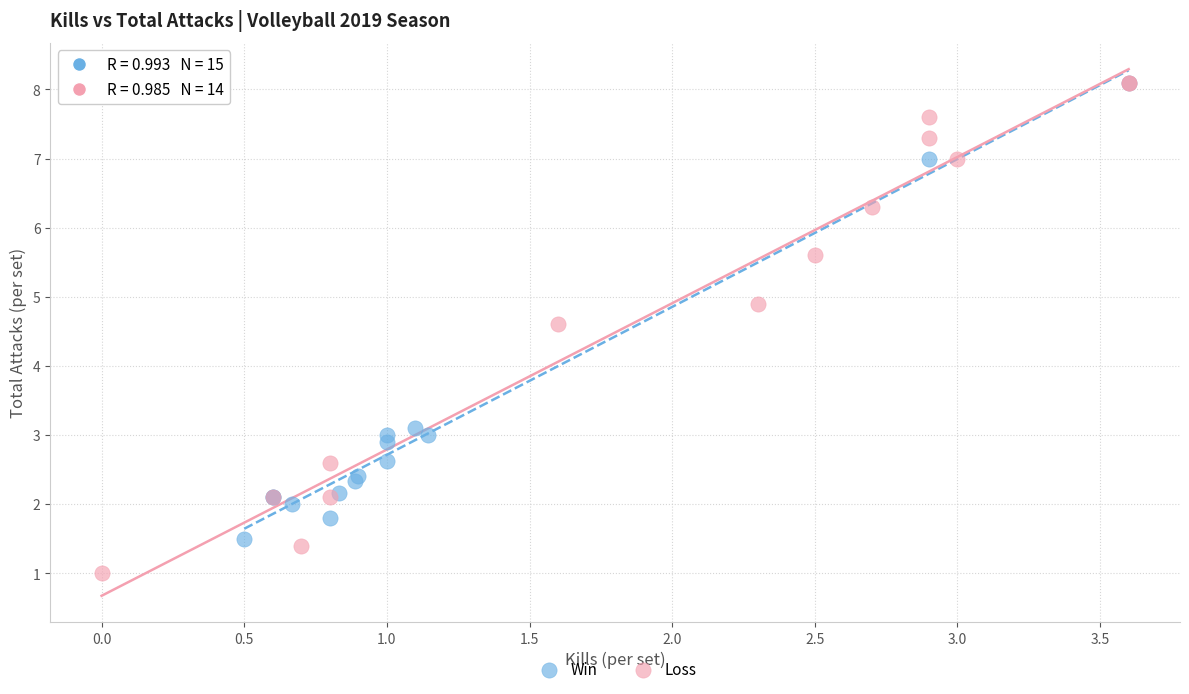

Which series has the largest Y range (max minus min)?

Loss